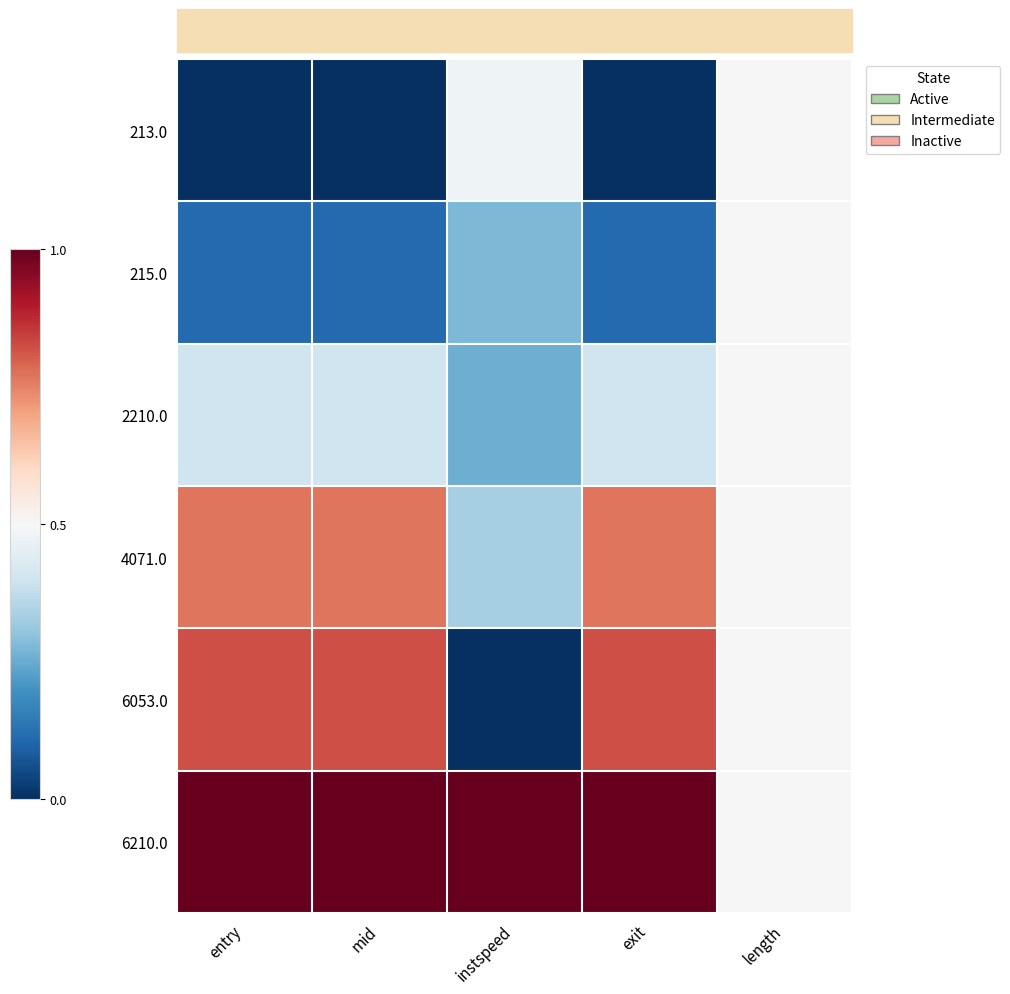

Reading right to left, transcribe all the data shown in this chart.

213.0: length=0.5	exit=0.0	instspeed=0.5	mid=0.0	entry=0.0
215.0: length=0.5	exit=0.1	instspeed=0.3	mid=0.1	entry=0.1
2210.0: length=0.5	exit=0.4	instspeed=0.3	mid=0.4	entry=0.4
4071.0: length=0.5	exit=0.8	instspeed=0.3	mid=0.8	entry=0.8
6053.0: length=0.5	exit=0.8	instspeed=0.0	mid=0.8	entry=0.8
6210.0: length=0.5	exit=1.0	instspeed=1.0	mid=1.0	entry=1.0